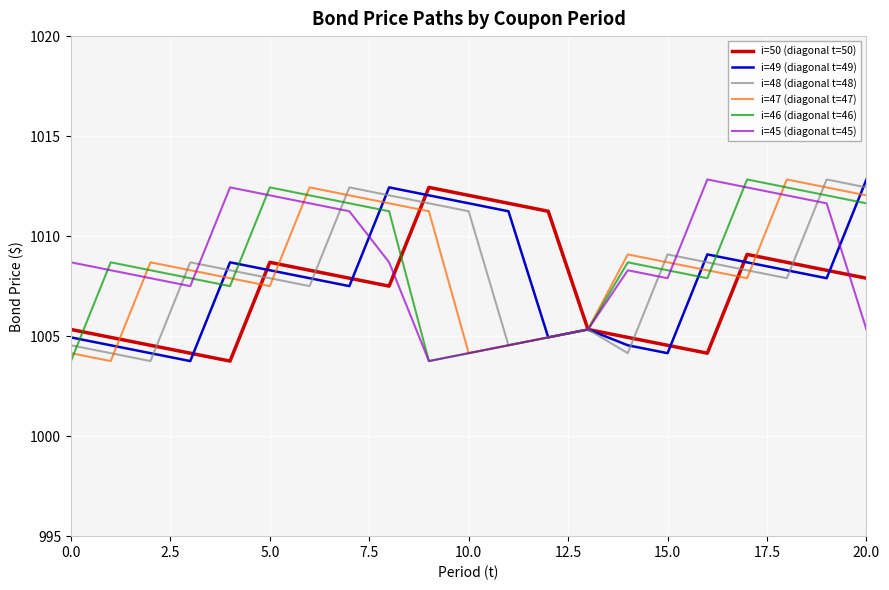

How many values in the i=49 (diagonal t=49) series exceed 1007?

13